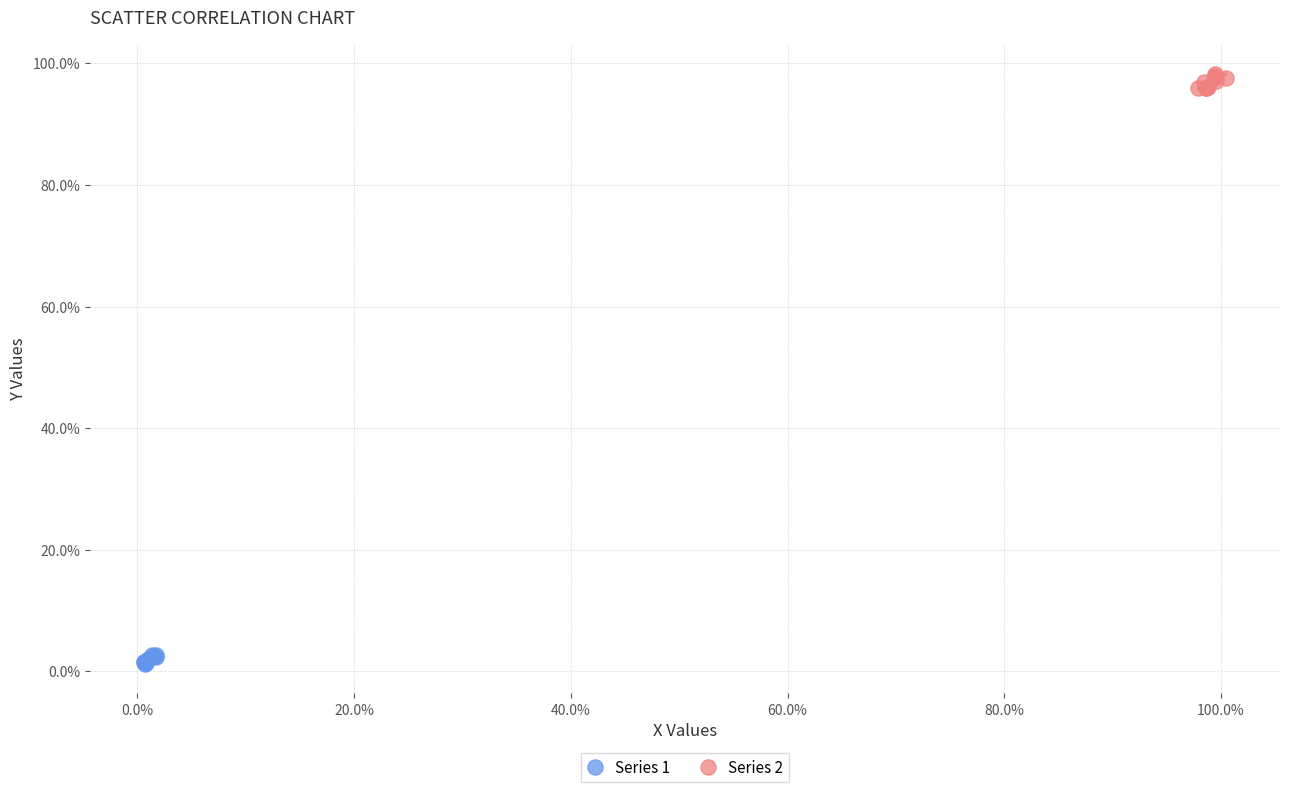

Which series reaches the minimum Y coordinate?

Series 1